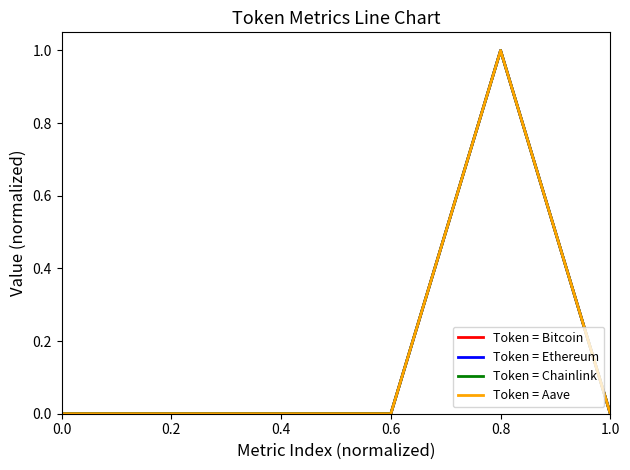

The Token = Chainlink series shows 0.0 at 0.6. True or false?

True